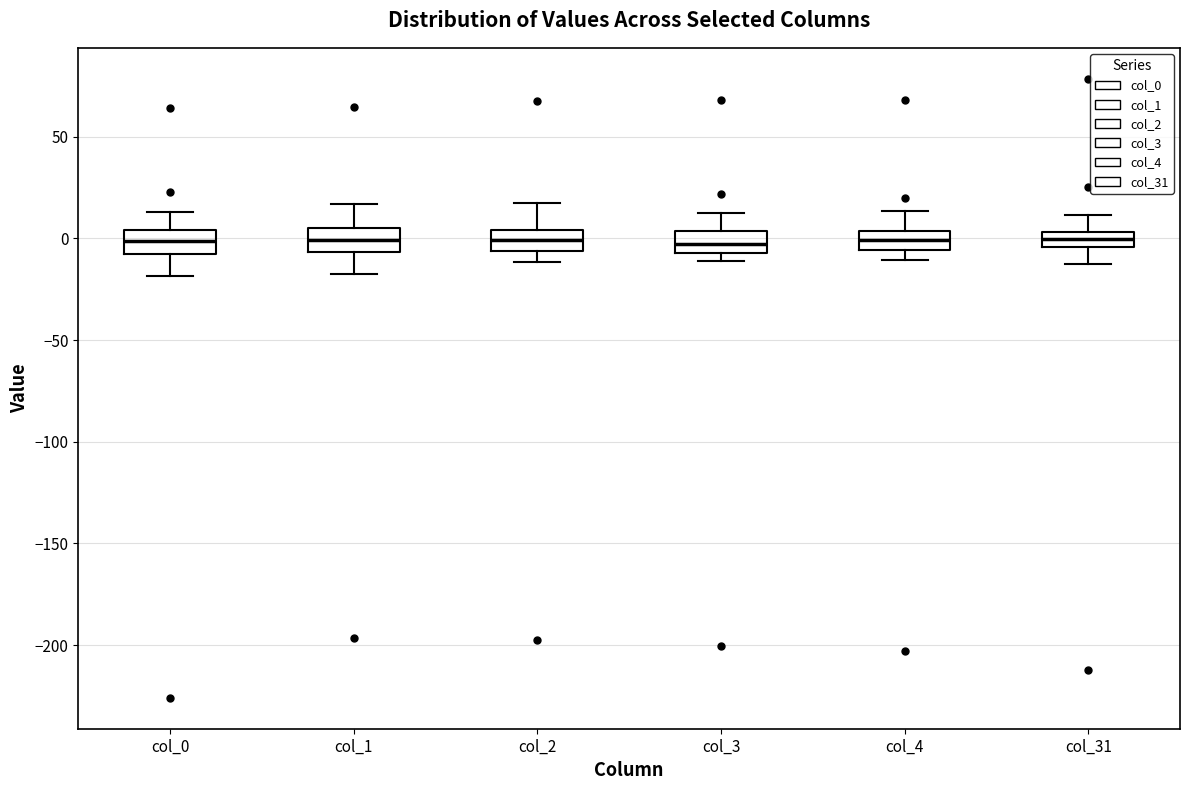

Where is the lower edge of the box for col_31 on the y-axis? The values are not printed on the chart, so give them approximately, as read against the axis.

-5